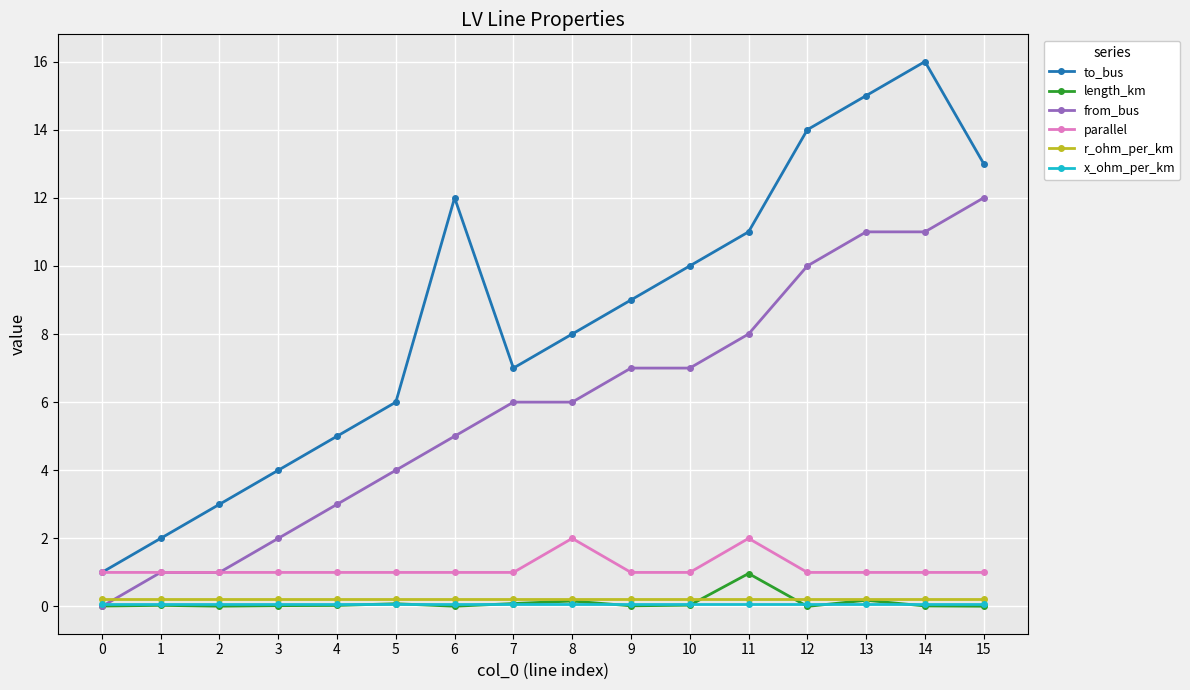

The r_ohm_per_km series shows 0.2 at 8. True or false?

True